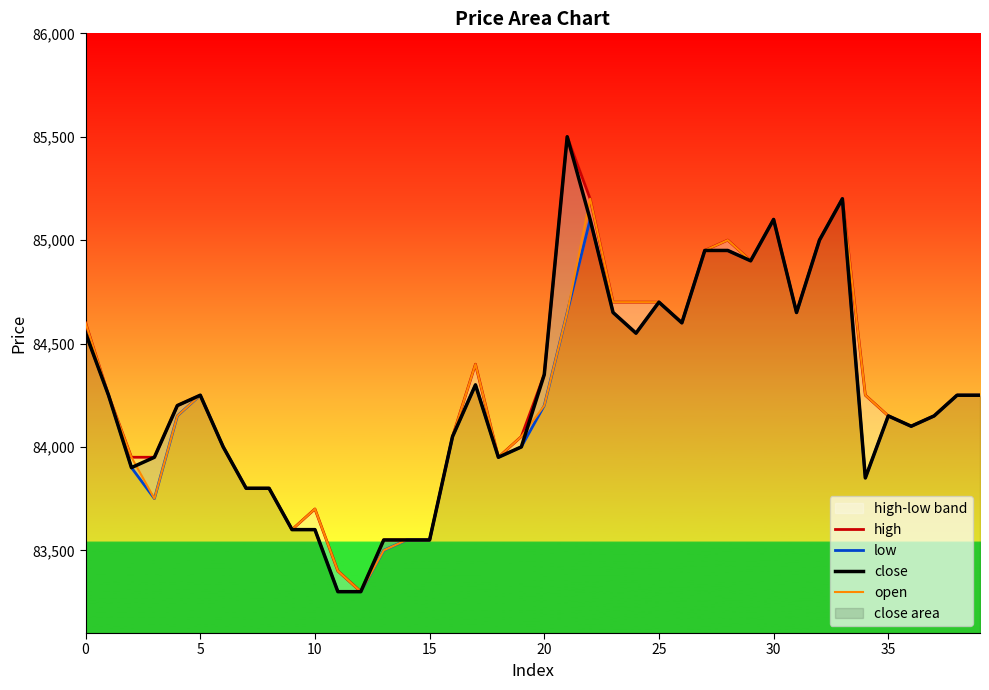

Reading right to left, list all the values displayed in this chart.

high: 84250	84250	84150	84100	84150	84250	85200	85000	84650	85100	84900	85000	84950	84600	84700	84700	84700	85200	85500	84350	84050	83950	84400	84050	83550	83550	83550	83300	83400	83700	83600	83800	83800	84000	84250	84200	83950	83950	84250	84600
low: 84250	84250	84150	84100	84150	83850	85200	85000	84650	85100	84900	84950	84950	84600	84700	84550	84650	85100	84650	84200	84000	83950	84300	84050	83550	83550	83500	83300	83300	83600	83600	83800	83800	84000	84250	84150	83750	83900	84250	84550
close: 84250	84250	84150	84100	84150	83850	85200	85000	84650	85100	84900	84950	84950	84600	84700	84550	84650	85100	85500	84350	84000	83950	84300	84050	83550	83550	83550	83300	83300	83600	83600	83800	83800	84000	84250	84200	83950	83900	84250	84550
open: 84250	84250	84150	84100	84150	84250	85200	85000	84650	85100	84900	85000	84950	84600	84700	84700	84700	85200	84650	84200	84050	83950	84400	84050	83550	83550	83500	83300	83400	83700	83600	83800	83800	84000	84250	84150	83750	83950	84250	84600